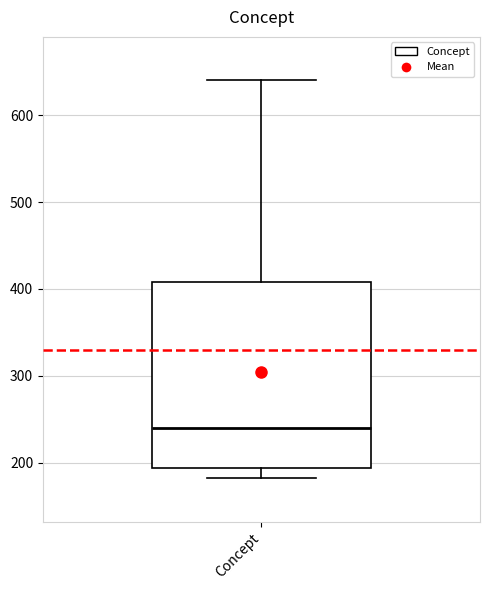

Transcribe this box plot: give where the median line is, the range the box spans, and where the two whiskers end, as read against the y-axis. The values are not printed on the chart, so give them approximately, as read against the axis.

median 240, box 190 to 410, whiskers 180 to 640